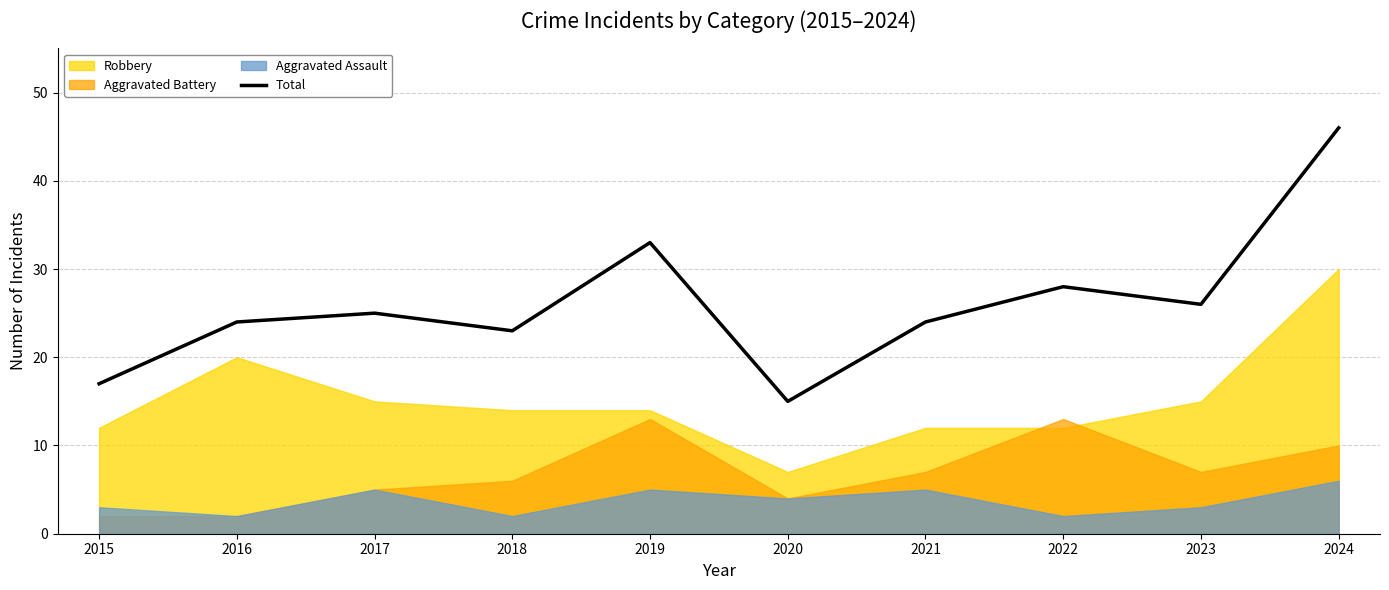

List the labels in order of value, largest first.

2024, 2019, 2022, 2023, 2017, 2016, 2021, 2018, 2015, 2020